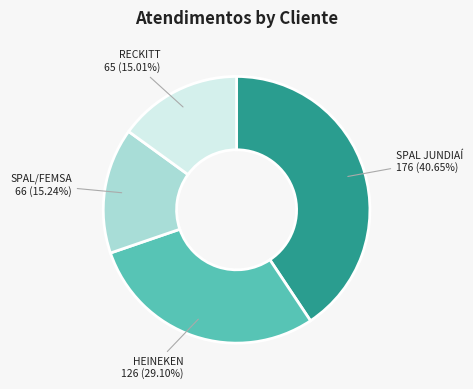

Which slice is the largest?

SPAL JUNDIAÍ